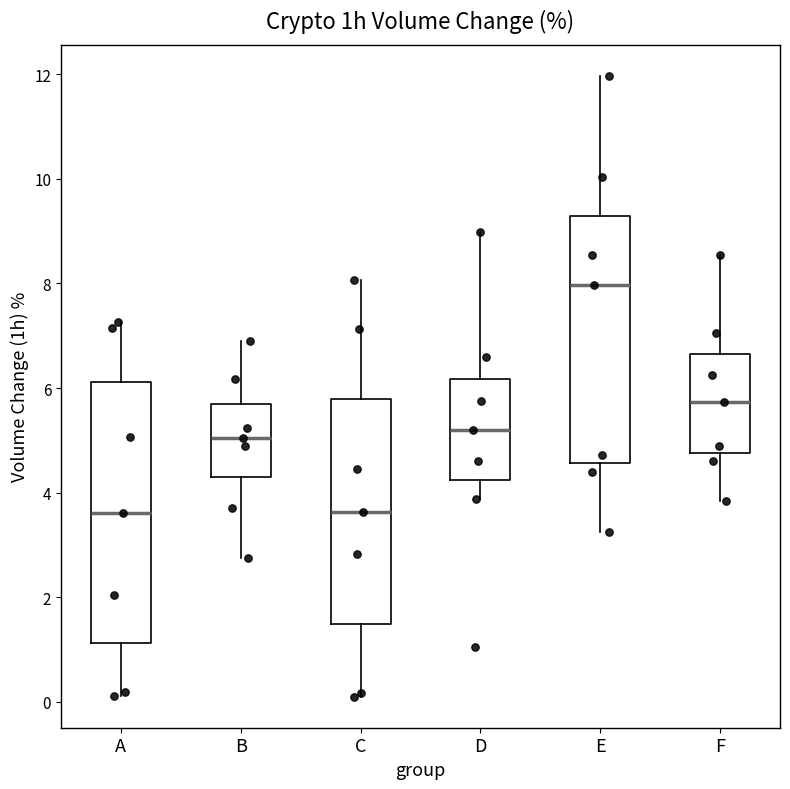

Which box is the tallest, from its lower edge to its upper edge?

A